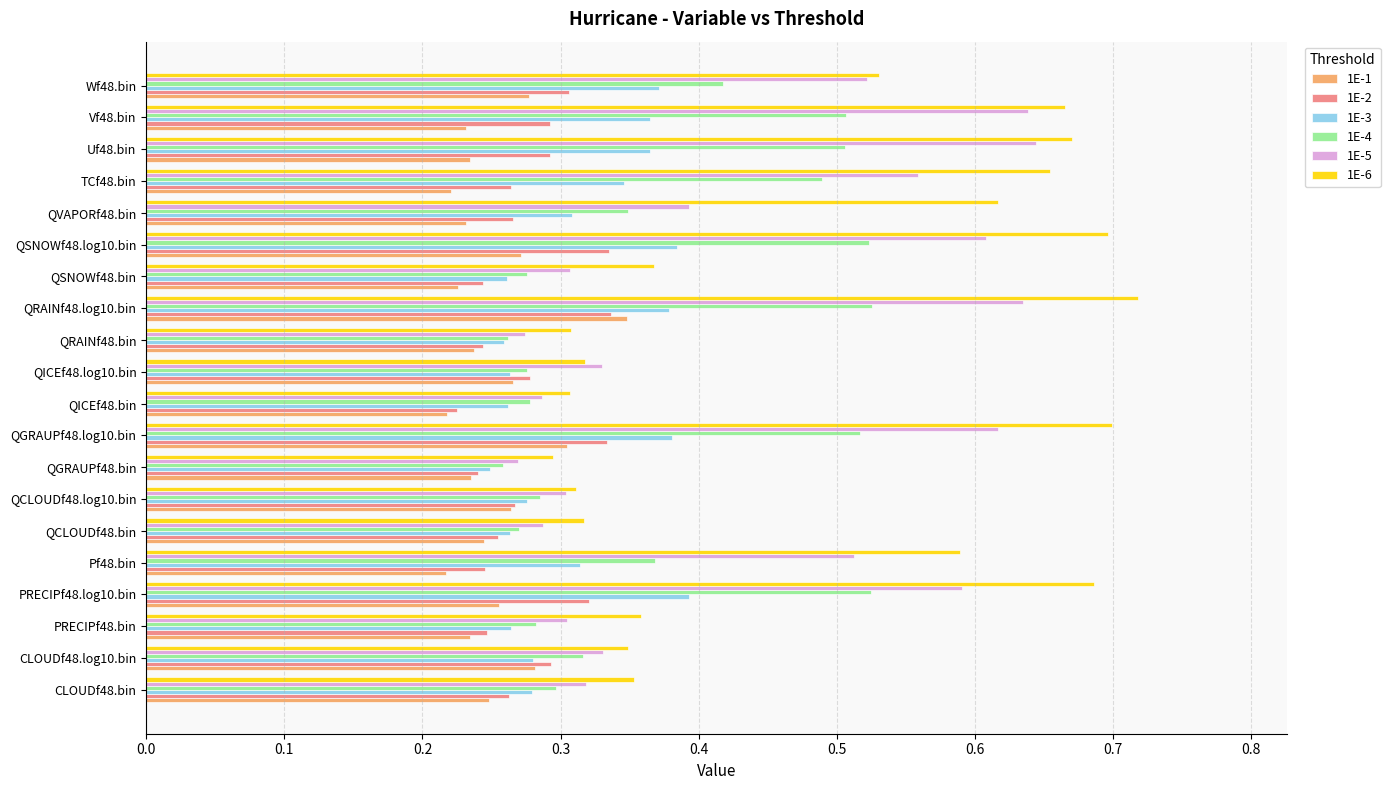

Which category has the highest value across all series?

QRAINf48.log10.bin